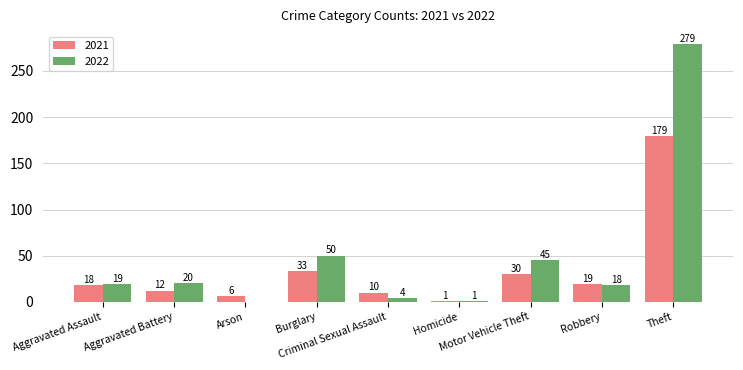

Which series has the largest total across all categories?

2022